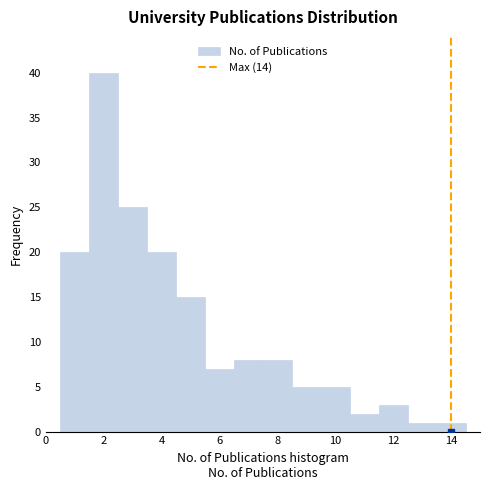

Which range on the x-axis has the tallest bar?

1.5 to 2.5